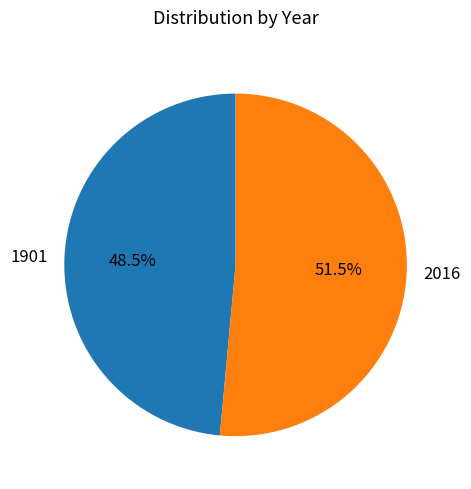

To the nearest percent, what is the difference between the 2016 and 1901 slice percentages?

3%